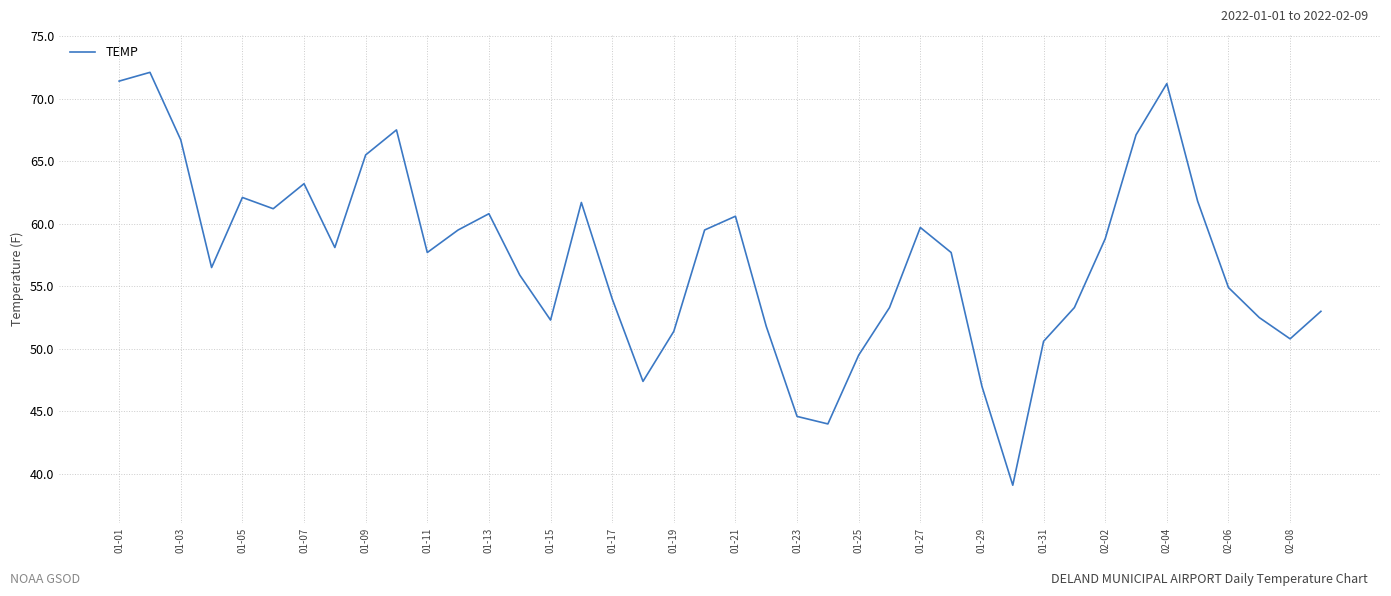

What is the minimum value shown in the chart?

39.1